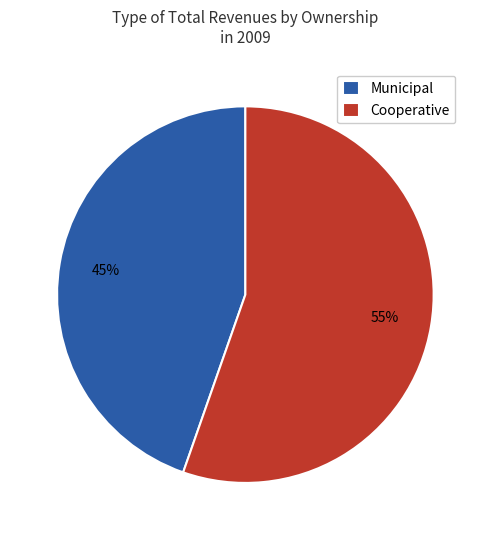

To the nearest percent, what percentage of the pie is Municipal?

45%